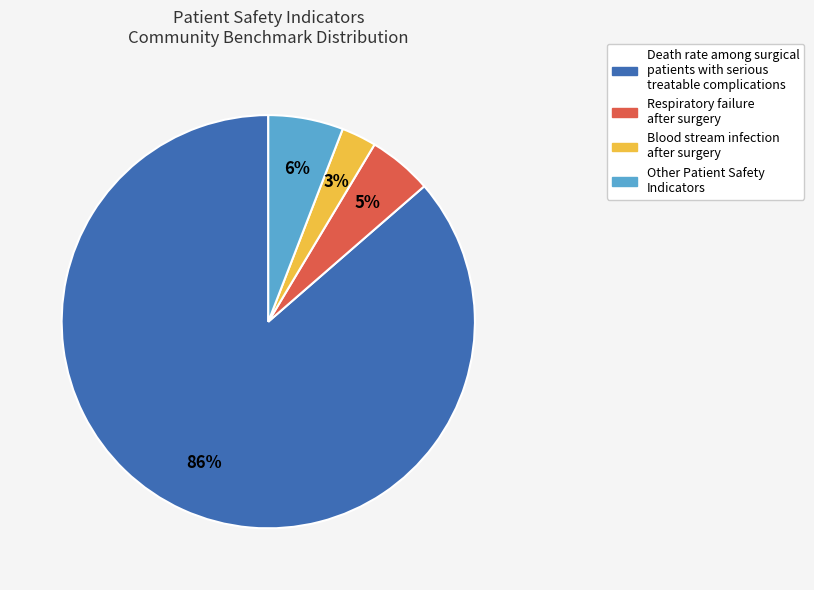

To the nearest percent, what is the average slice percentage?

25%